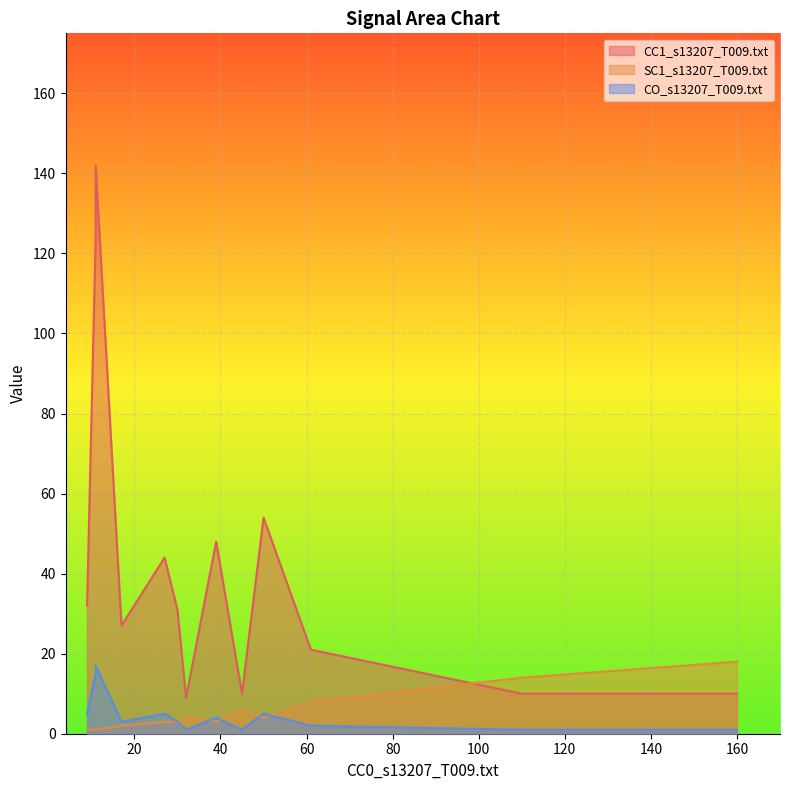

What is the sum of all SC1_s13207_T009.txt values?

71